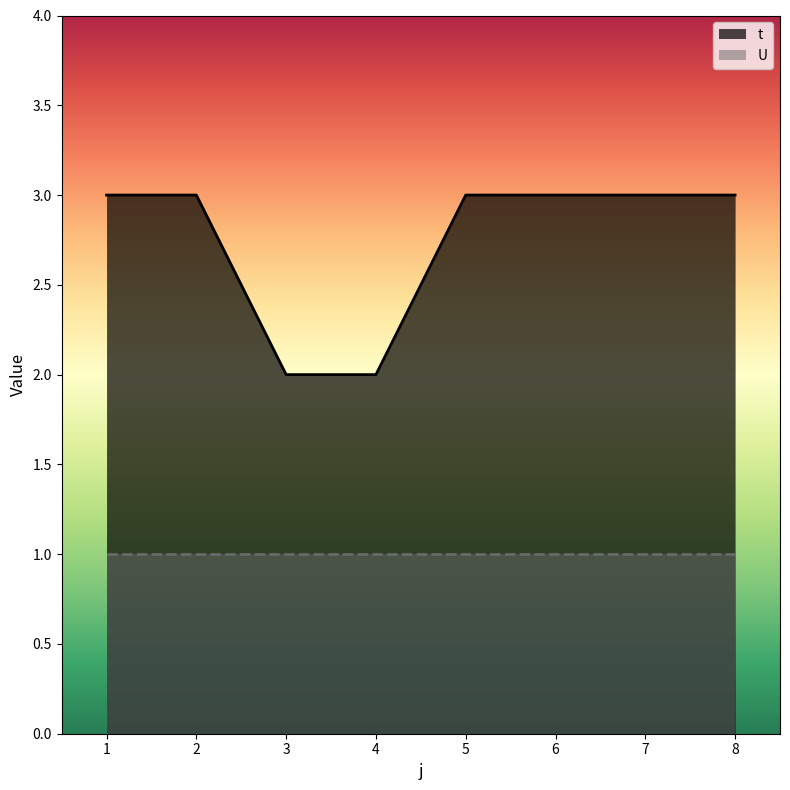

Count the number of categories in the chart.

8